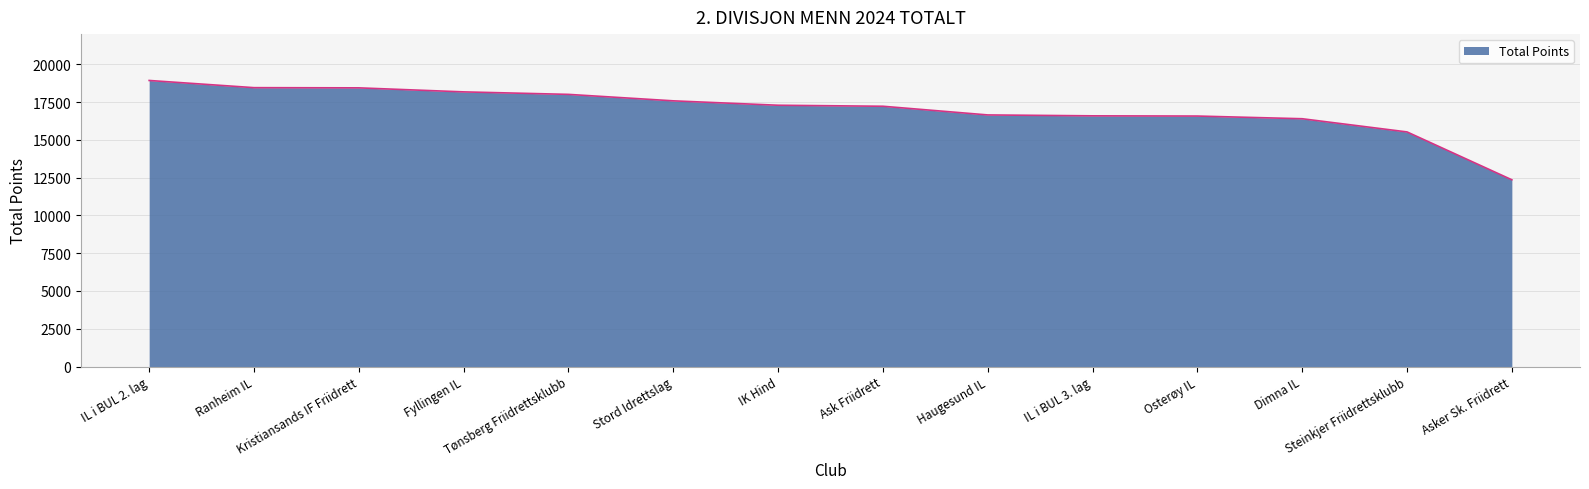

What value does the data have at Tønsberg Friidrettsklubb, to the nearest 10?

18010